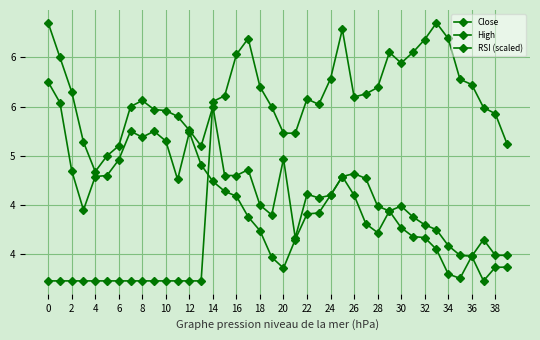

Is this an area chart (filled region under the line)?

No